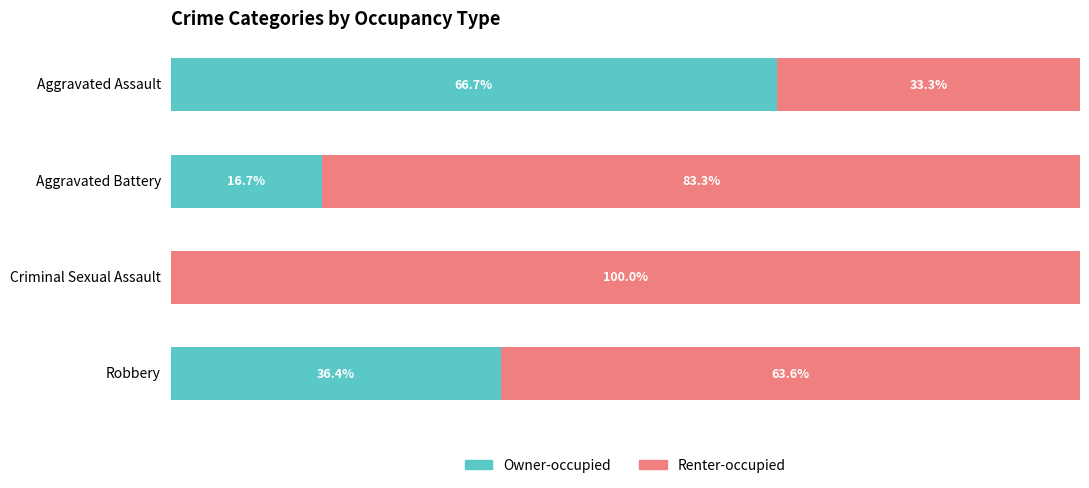

At which label is Owner-occupied closest to 33?

Robbery